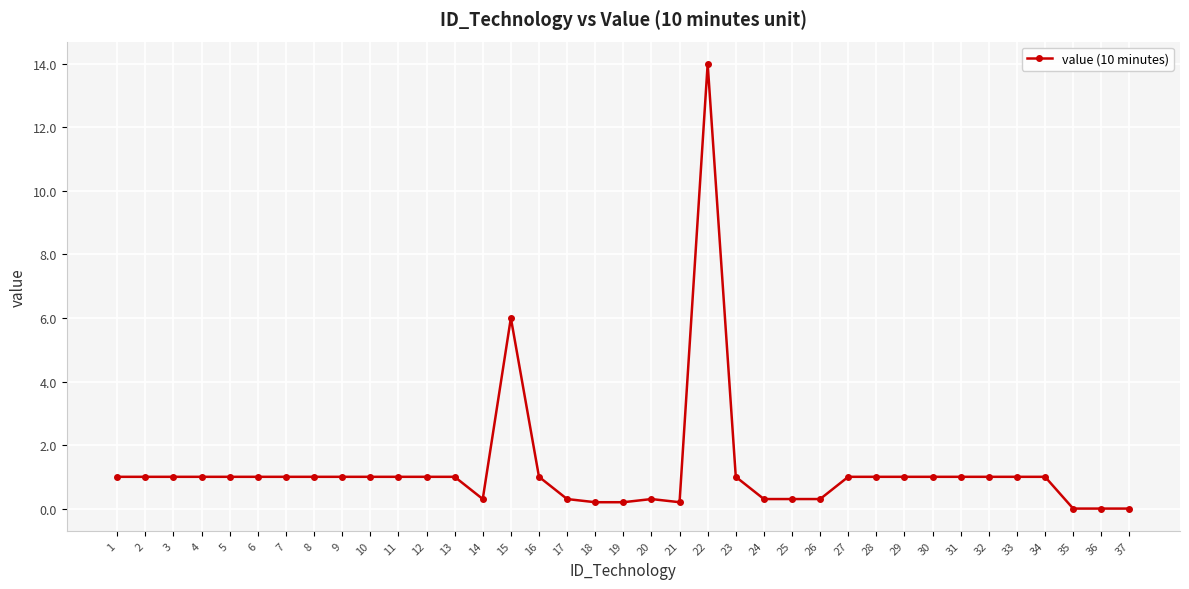

Approximately how many times larger is the value at 3 compared to 16?

1.0